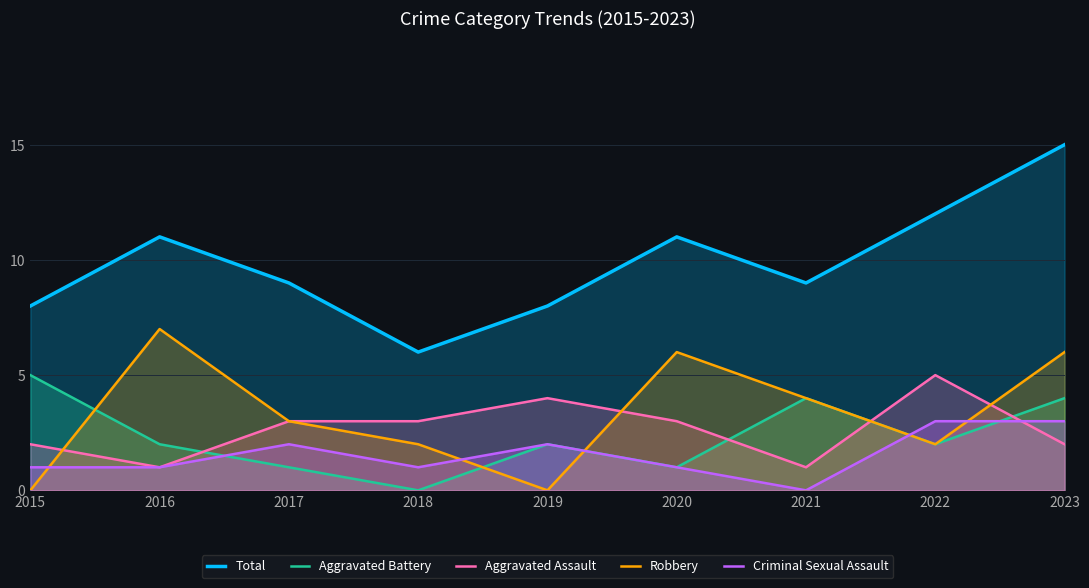

Is it true that Robbery equals 2 at 2022?

True